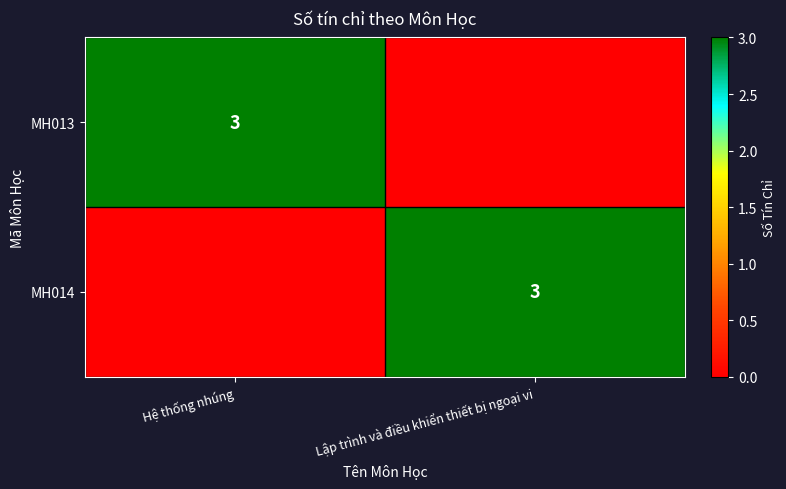

Is it true that MH014 equals 3 at Lập trình và điều khiển thiết bị ngoại vi?

True